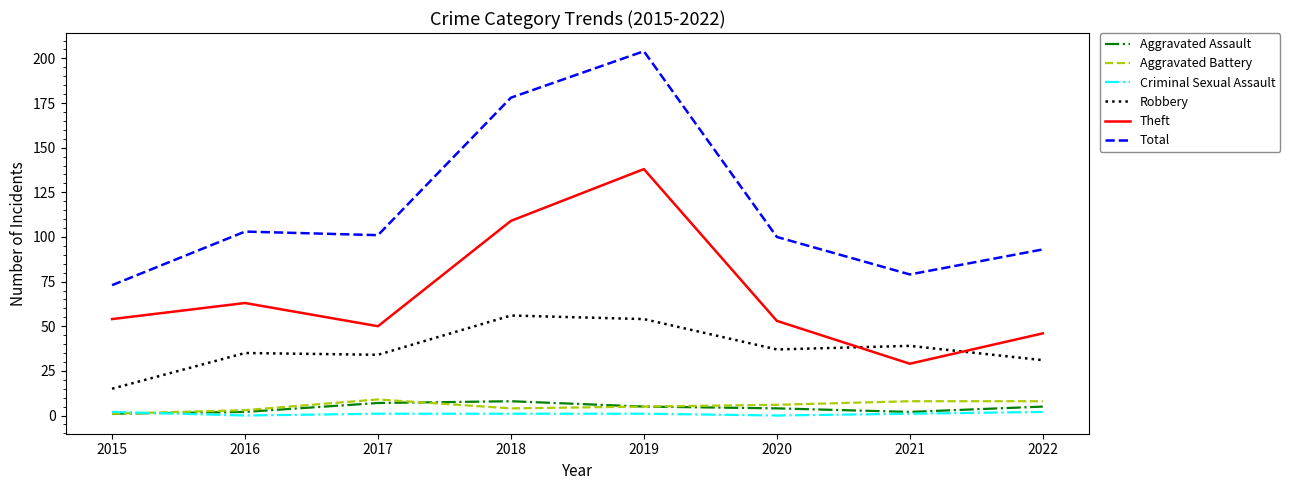

What is the difference between the second highest and second lowest values in the Total series?

99